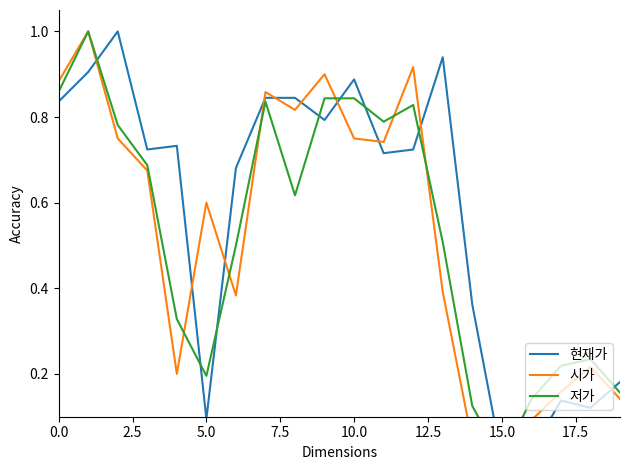

Count the 저가 values in the range 0 to 1.

20